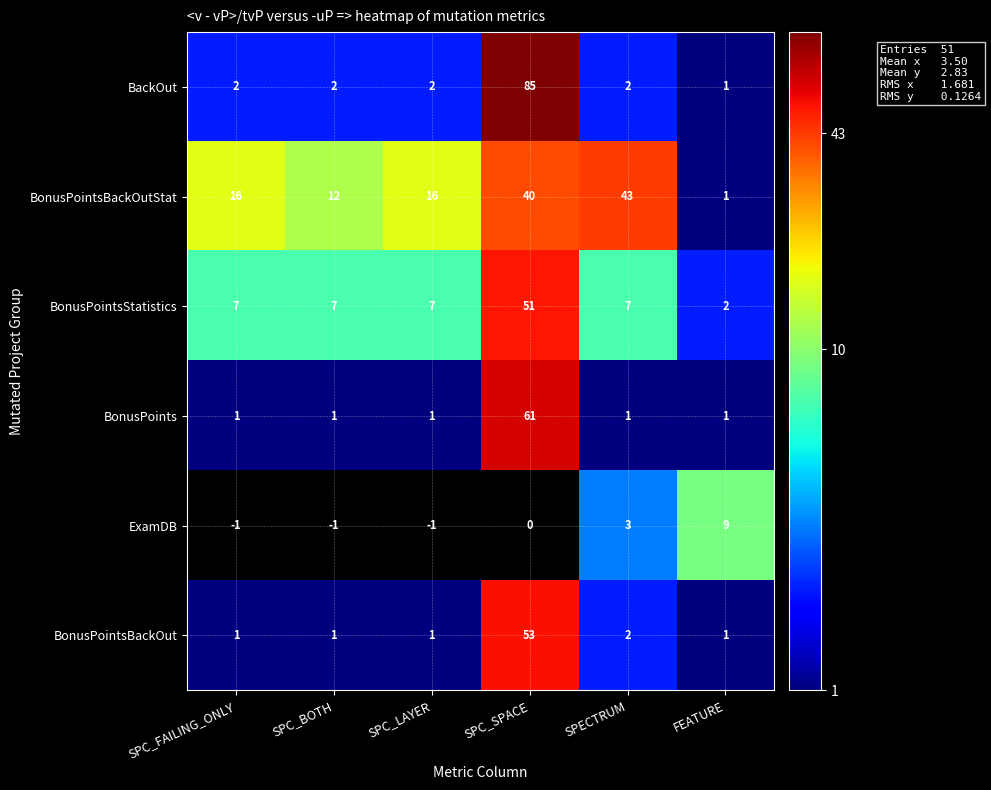

Is it true that BonusPointsStatistics equals 3 at FEATURE?

False